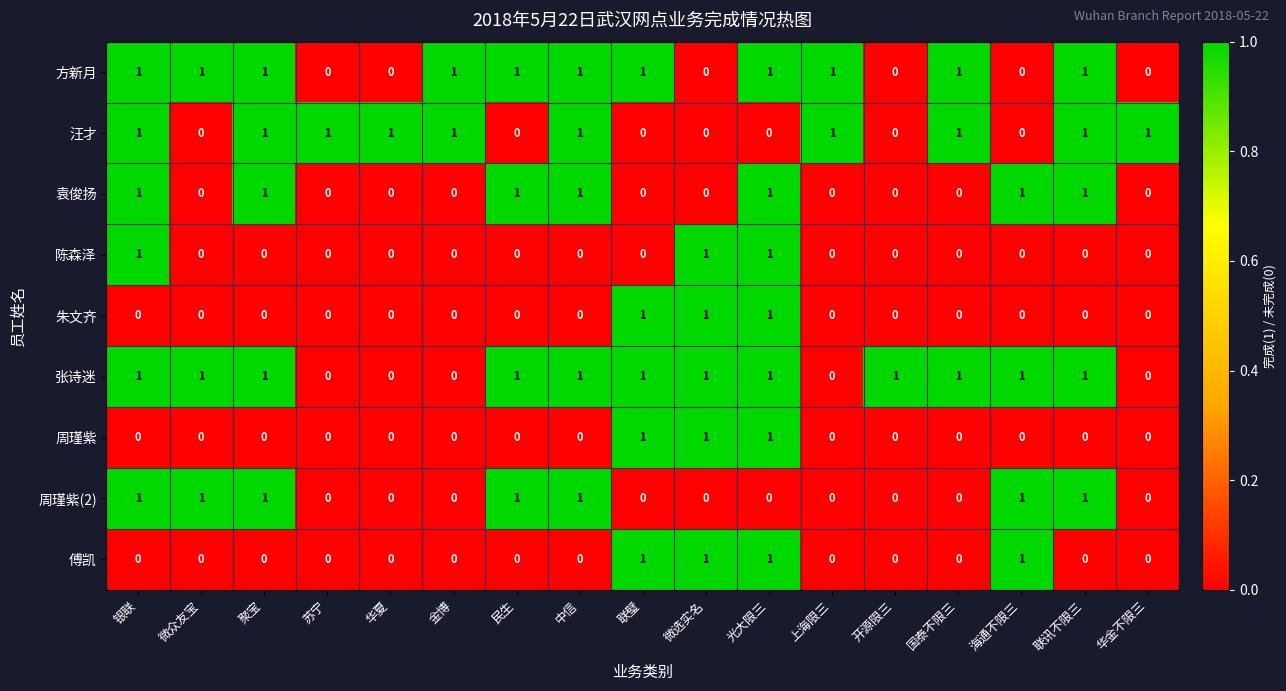

How many series are shown in this chart?

9